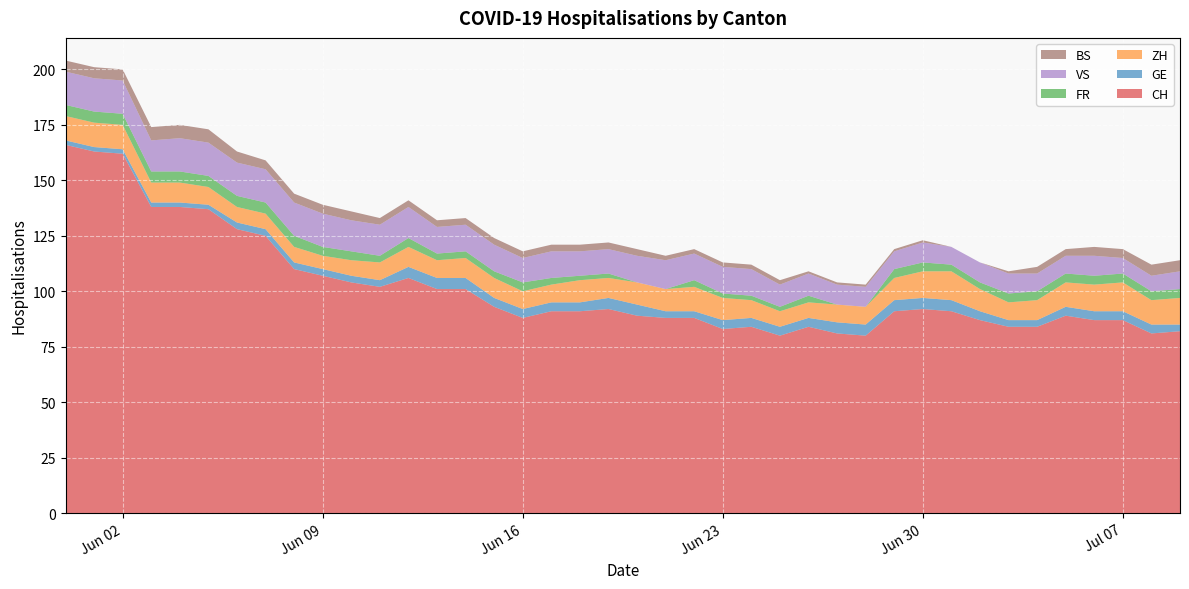

Reading left to right, list all the values displayed in this chart.

CH: 166	163	162	138	138	137	128	125	110	107	104	102	106	101	101	93	88	91	91	92	89	88	88	83	84	80	84	81	80	91	92	91	87	84	84	89	87	87	81	82
GE: 2	2	2	2	2	2	3	3	3	3	3	3	5	5	5	4	4	4	4	5	5	3	3	4	4	4	4	5	5	5	5	5	4	3	3	4	4	4	4	3
ZH: 11	11	11	9	9	8	7	7	7	6	7	8	9	8	9	9	8	8	10	9	10	10	11	10	8	7	7	8	8	10	12	13	10	8	9	11	12	13	11	12
FR: 5	5	5	5	5	5	5	5	5	4	4	3	4	3	3	3	4	3	2	2	0	0	3	2	2	2	3	0	0	4	4	3	3	4	4	4	4	4	4	4
VS: 15	15	15	14	15	15	15	15	15	15	14	14	14	12	12	12	11	12	11	11	12	13	12	12	12	10	10	9	9	8	9	8	9	9	8	8	9	7	7	8
BS: 5	5	5	6	6	6	5	4	4	4	4	3	3	3	3	3	3	3	3	3	3	2	2	2	2	2	1	1	1	1	1	0	0	1	3	3	4	4	5	5